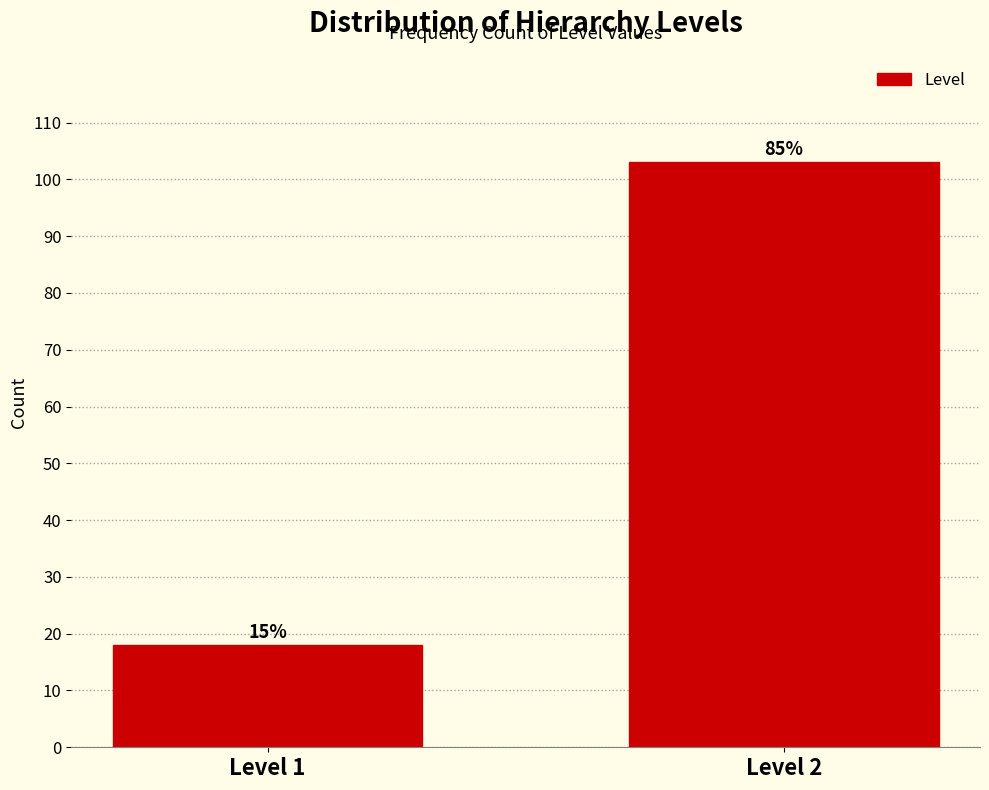

Does the chart contain any negative values?

No